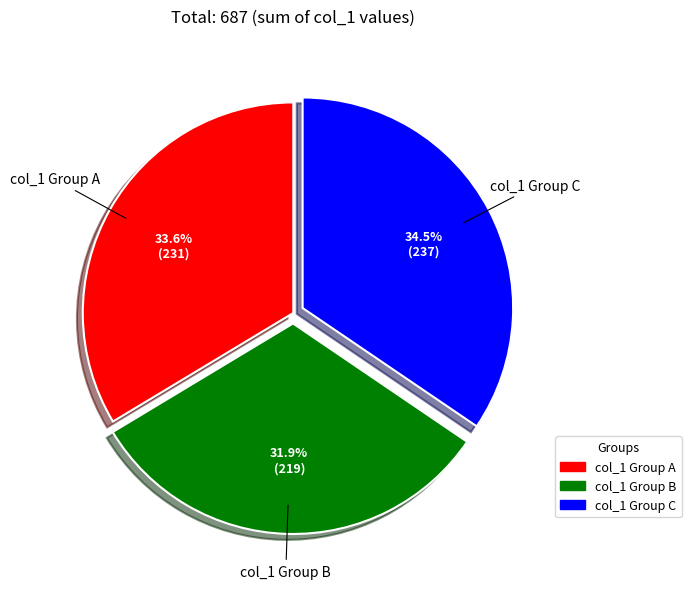

Count the number of slices in the pie.

3